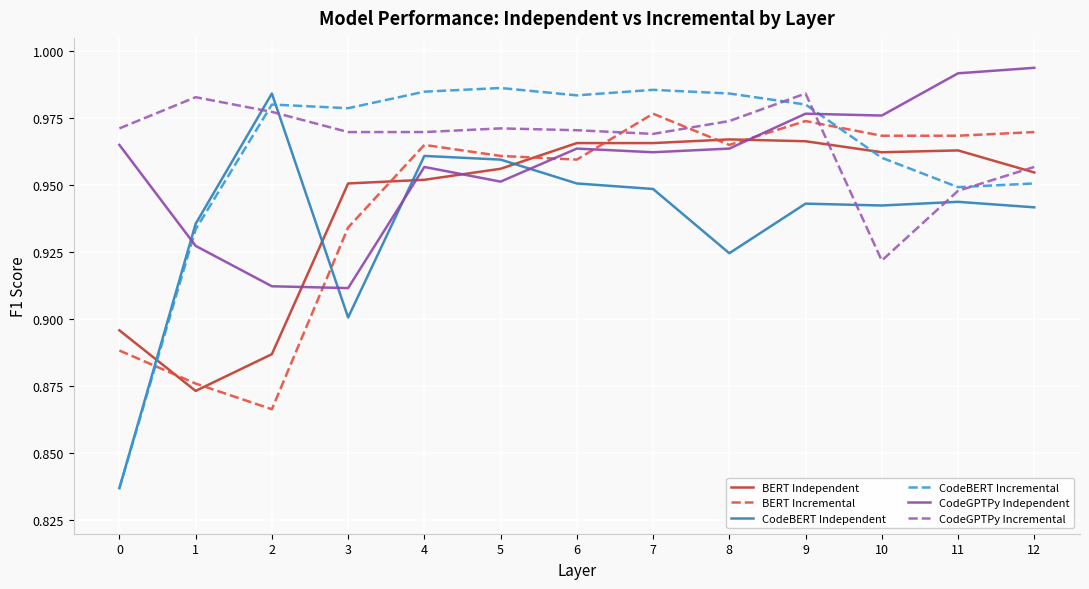

Where is CodeGPTPy Incremental nearest to the value 0?

10